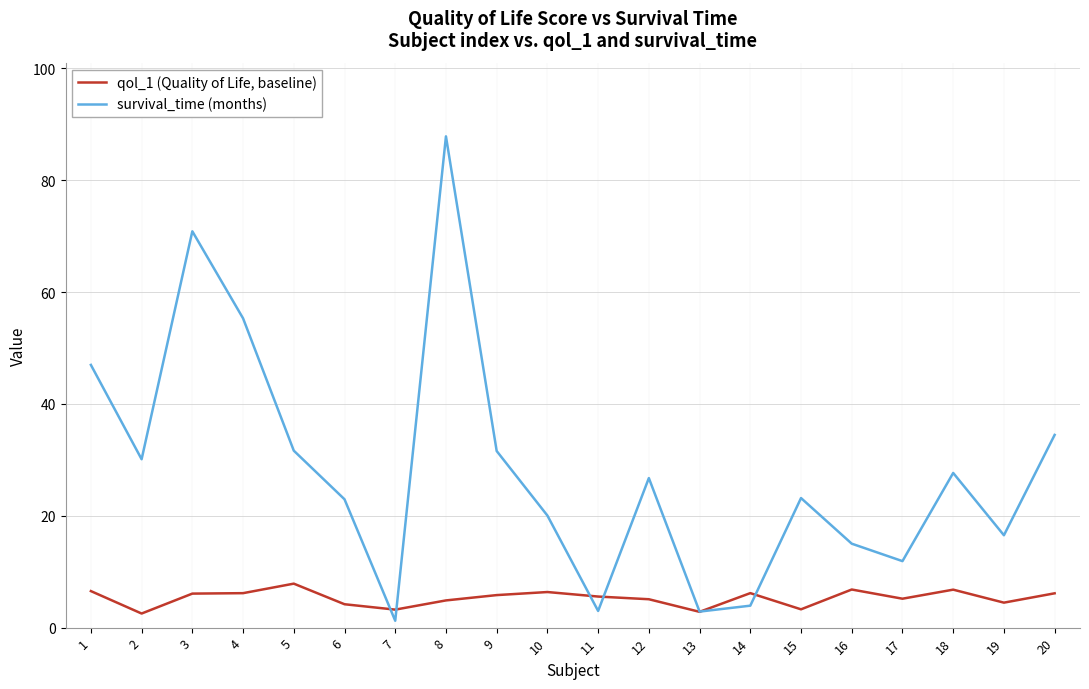

Which series has the largest range (max minus min)?

survival_time (months)